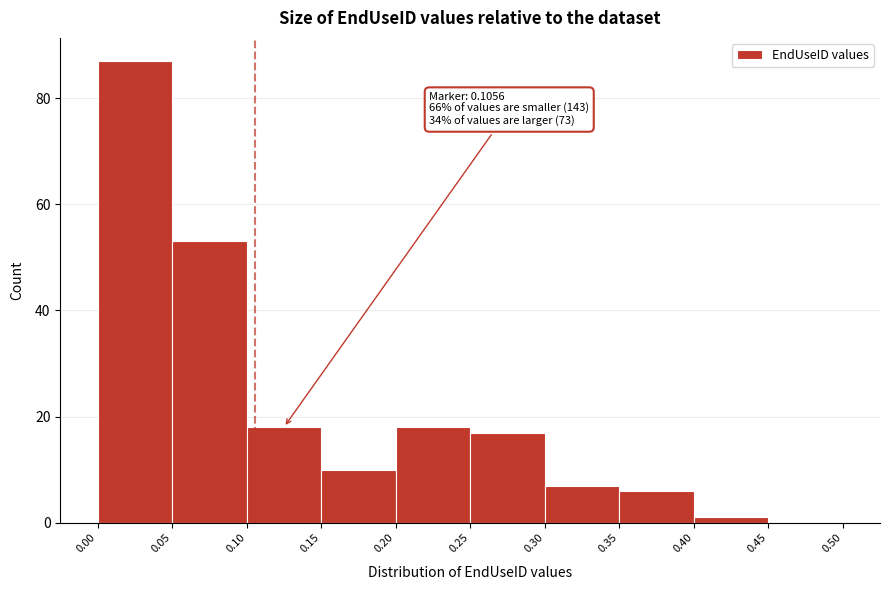

Which range on the x-axis has the tallest bar?

0.00 to 0.05